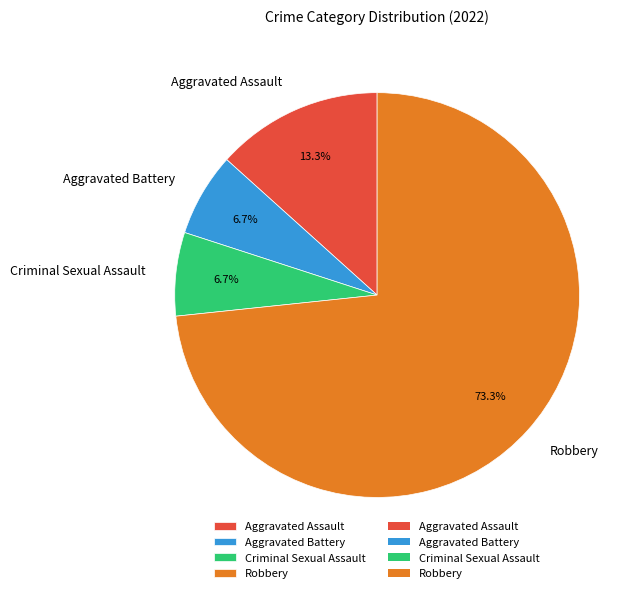

How much of the chart is everything except Aggravated Assault?

86.7%